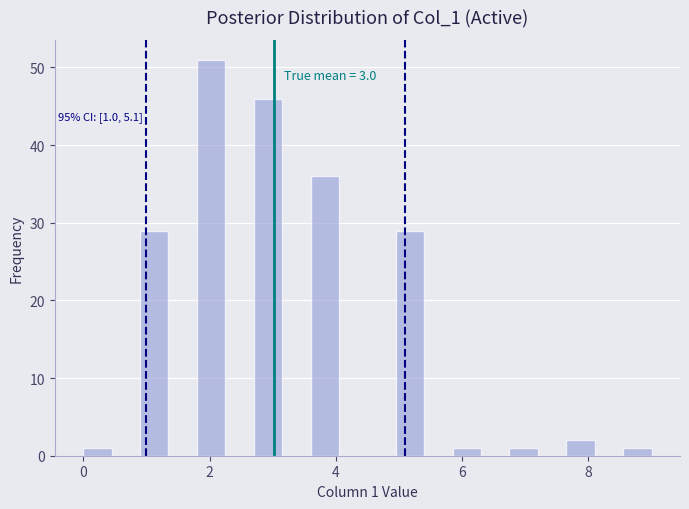

Around what value on the x-axis is the tallest bar? Give the approximate position of its centre, as read against the axis.

2.0